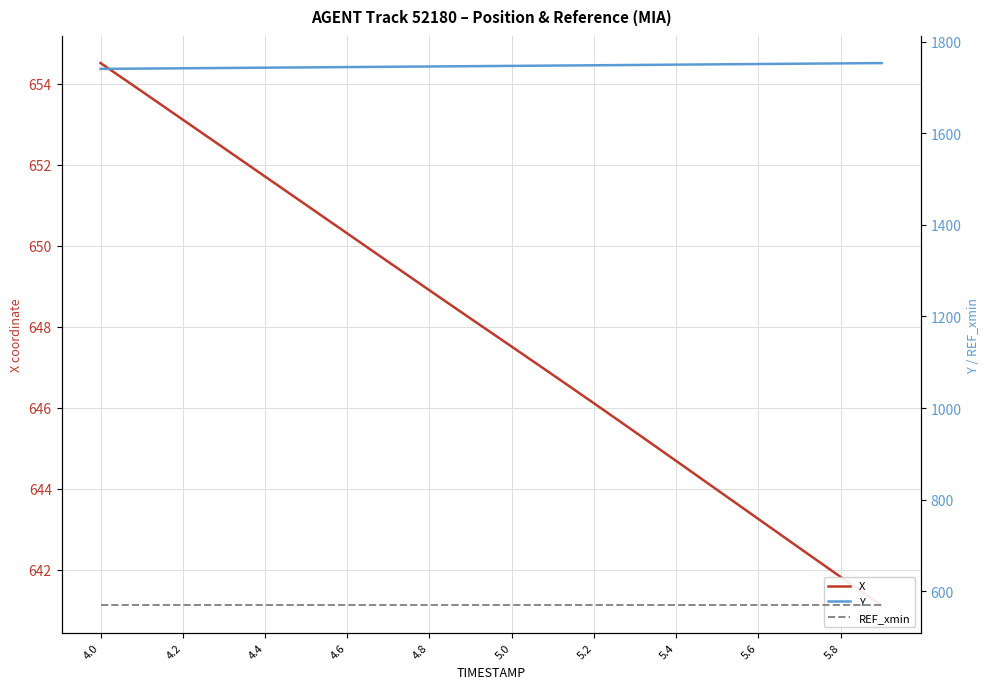

List the series in order of their peak value, highest first.

Y, X, REF_xmin